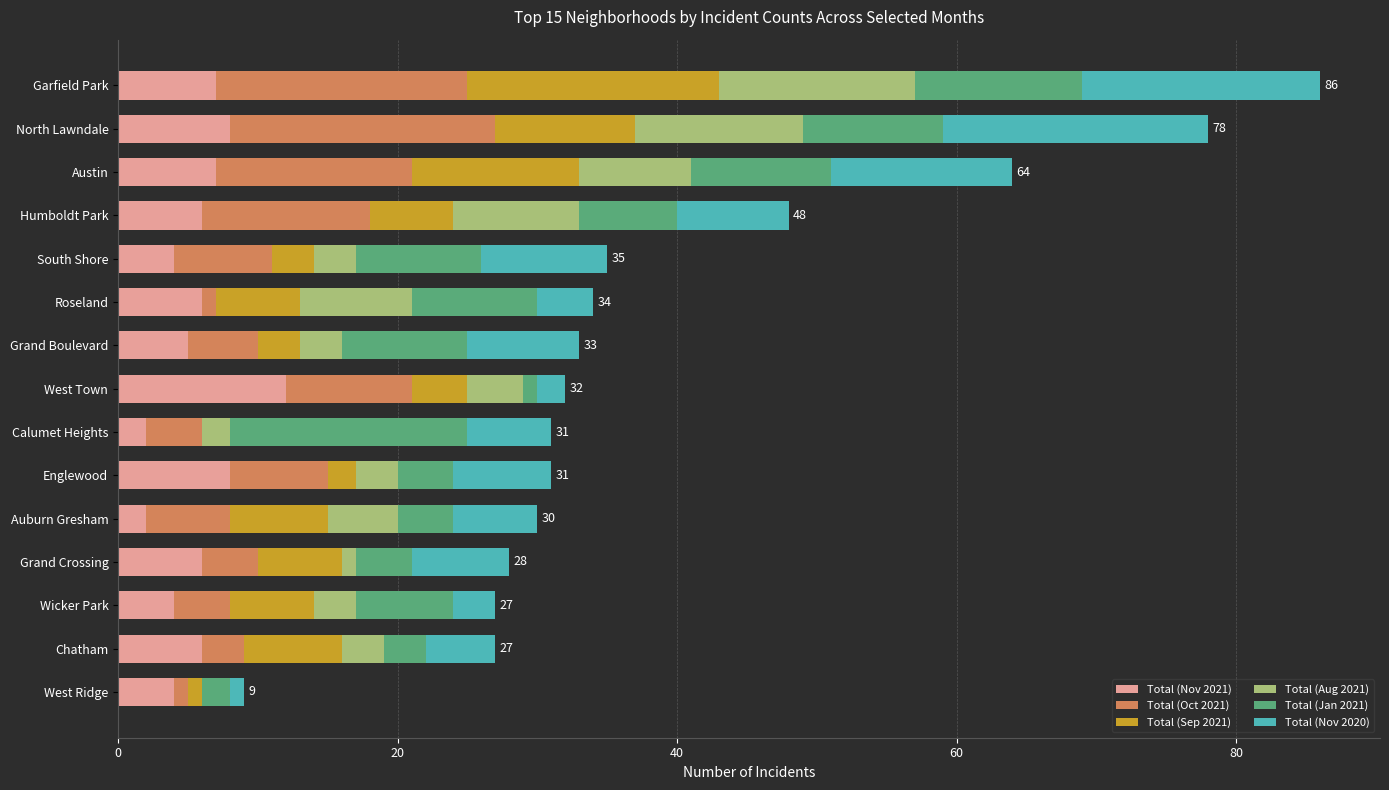

Which category has the highest value in the Total (Nov 2021) series?

West Town